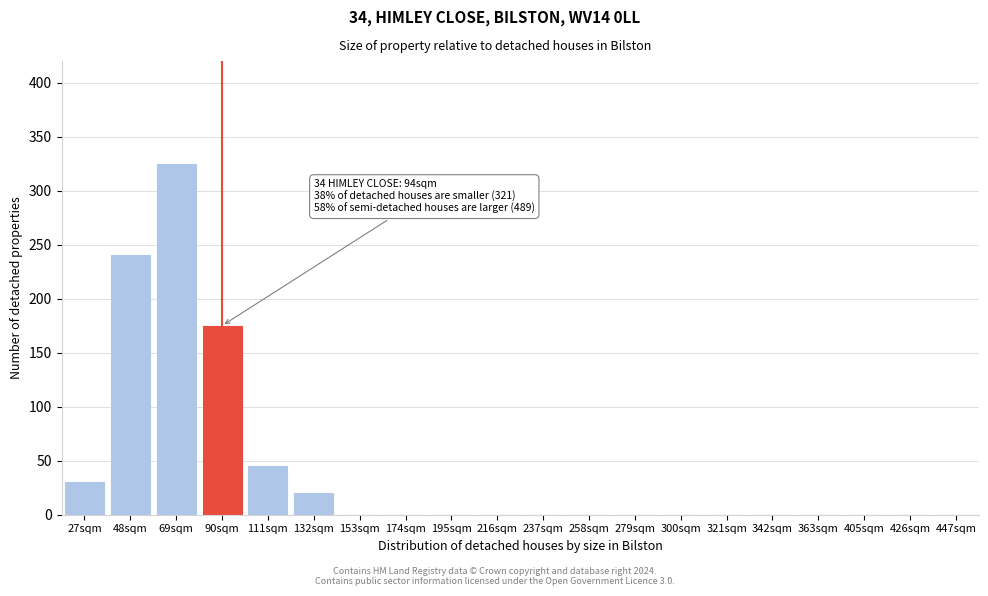

Reading left to right, transcribe all the data shown in this chart.

27sqm=30	48sqm=240	69sqm=325	90sqm=175	111sqm=45	132sqm=20	153sqm=0	174sqm=0	195sqm=0	216sqm=0	237sqm=0	258sqm=0	279sqm=0	300sqm=0	321sqm=0	342sqm=0	363sqm=0	405sqm=0	426sqm=0	447sqm=0